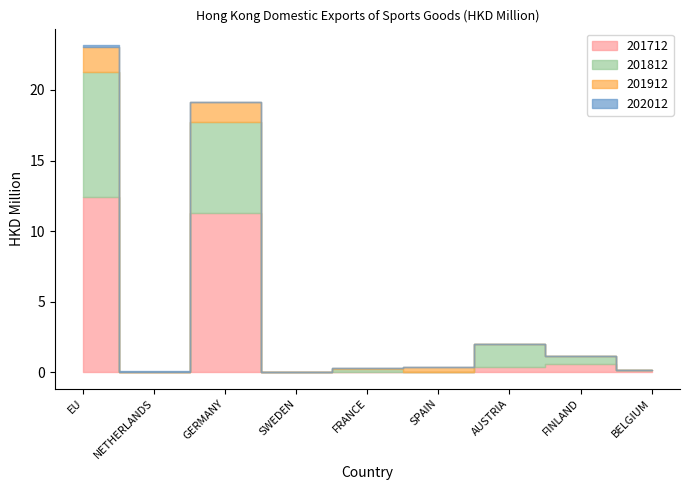

What is the difference between the highest and lowest values at NETHERLANDS?

0.1